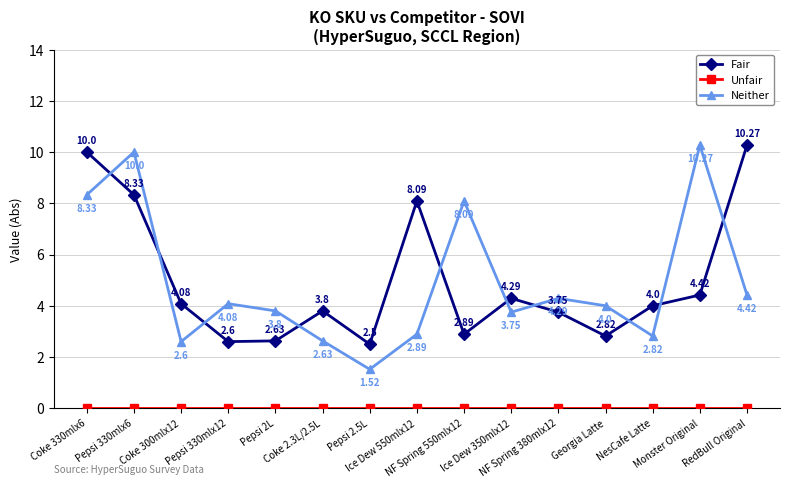

List the labels in order of Neither value, largest first.

Monster Original, Pepsi 330mlx6, Coke 330mlx6, NF Spring 550mlx12, RedBull Original, NF Spring 380mlx12, Pepsi 330mlx12, Georgia Latte, Pepsi 2L, Ice Dew 350mlx12, Ice Dew 550mlx12, NesCafe Latte, Coke 2.3L/2.5L, Coke 300mlx12, Pepsi 2.5L